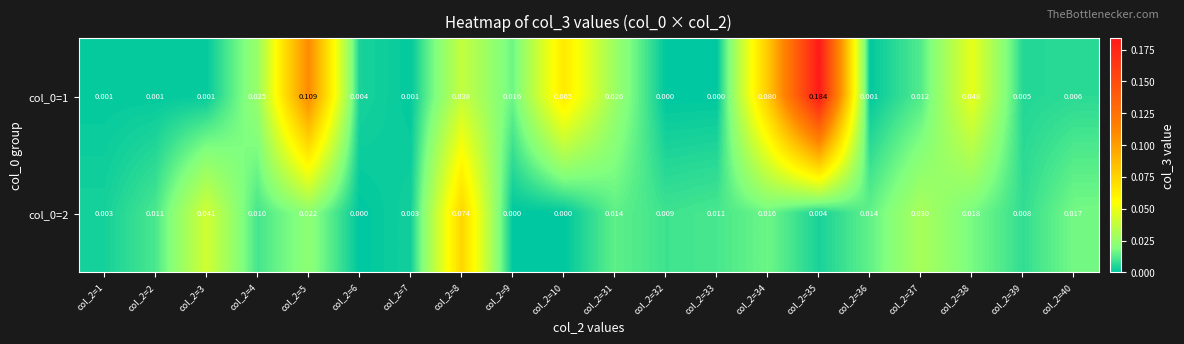

Reading right to left, list all the values displayed in this chart.

col_0=1: col_2=40=0.0	col_2=39=0.0	col_2=38=0.0	col_2=37=0.0	col_2=36=0.0	col_2=35=0.2	col_2=34=0.1	col_2=33=0.0	col_2=32=0.0	col_2=31=0.0	col_2=10=0.1	col_2=9=0.0	col_2=8=0.0	col_2=7=0.0	col_2=6=0.0	col_2=5=0.1	col_2=4=0.0	col_2=3=0.0	col_2=2=0.0	col_2=1=0.0
col_0=2: col_2=40=0.0	col_2=39=0.0	col_2=38=0.0	col_2=37=0.0	col_2=36=0.0	col_2=35=0.0	col_2=34=0.0	col_2=33=0.0	col_2=32=0.0	col_2=31=0.0	col_2=10=0.0	col_2=9=0.0	col_2=8=0.1	col_2=7=0.0	col_2=6=0.0	col_2=5=0.0	col_2=4=0.0	col_2=3=0.0	col_2=2=0.0	col_2=1=0.0